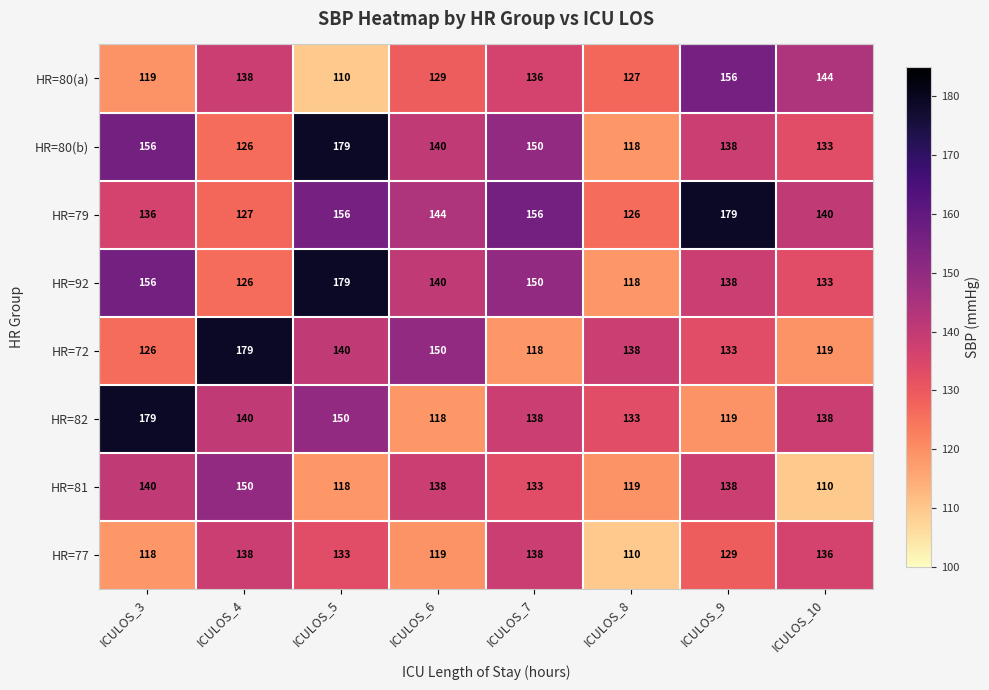

What is the difference between the maximum and minimum values in the HR=77 series?

28